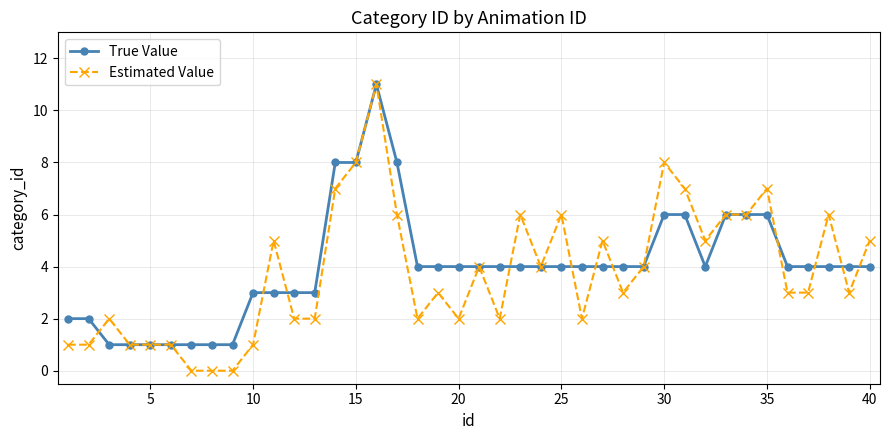

Which series has the largest range (max minus min)?

Estimated Value